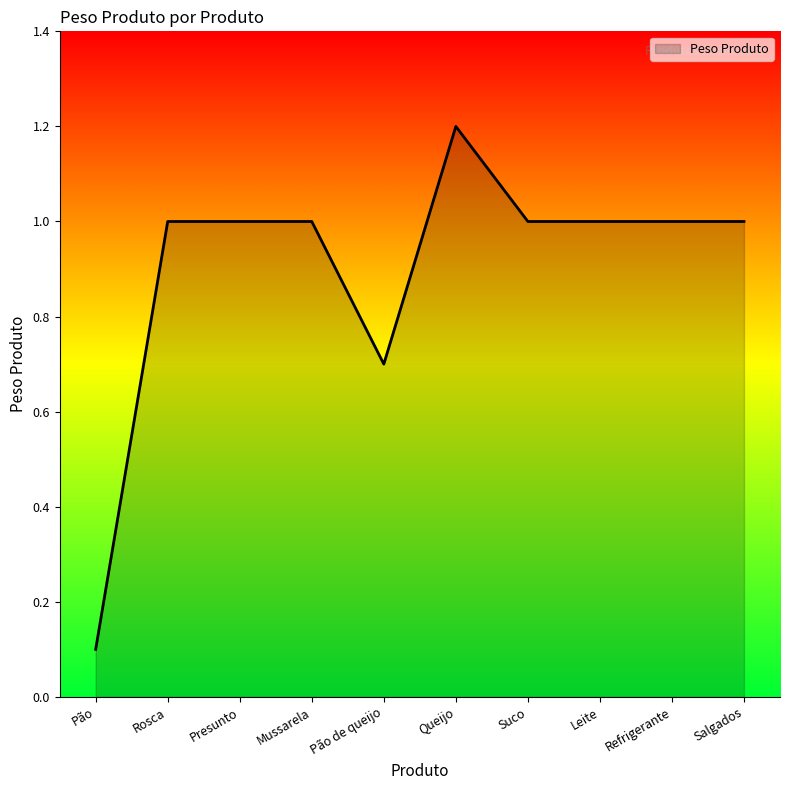

The chart shows a value of 1.0 at Suco. True or false?

True